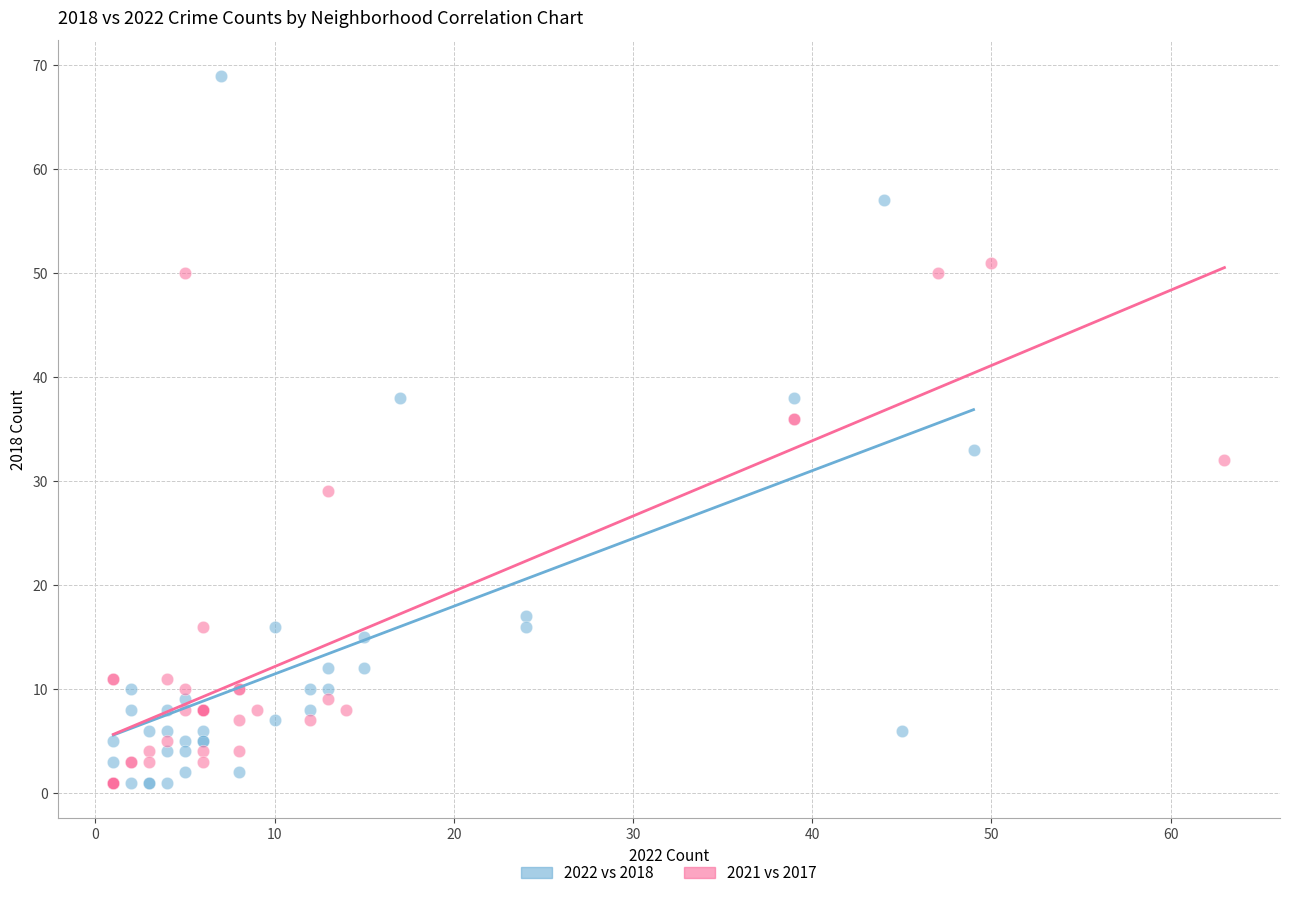

Which series contains the highest Y value?

2022 vs 2018